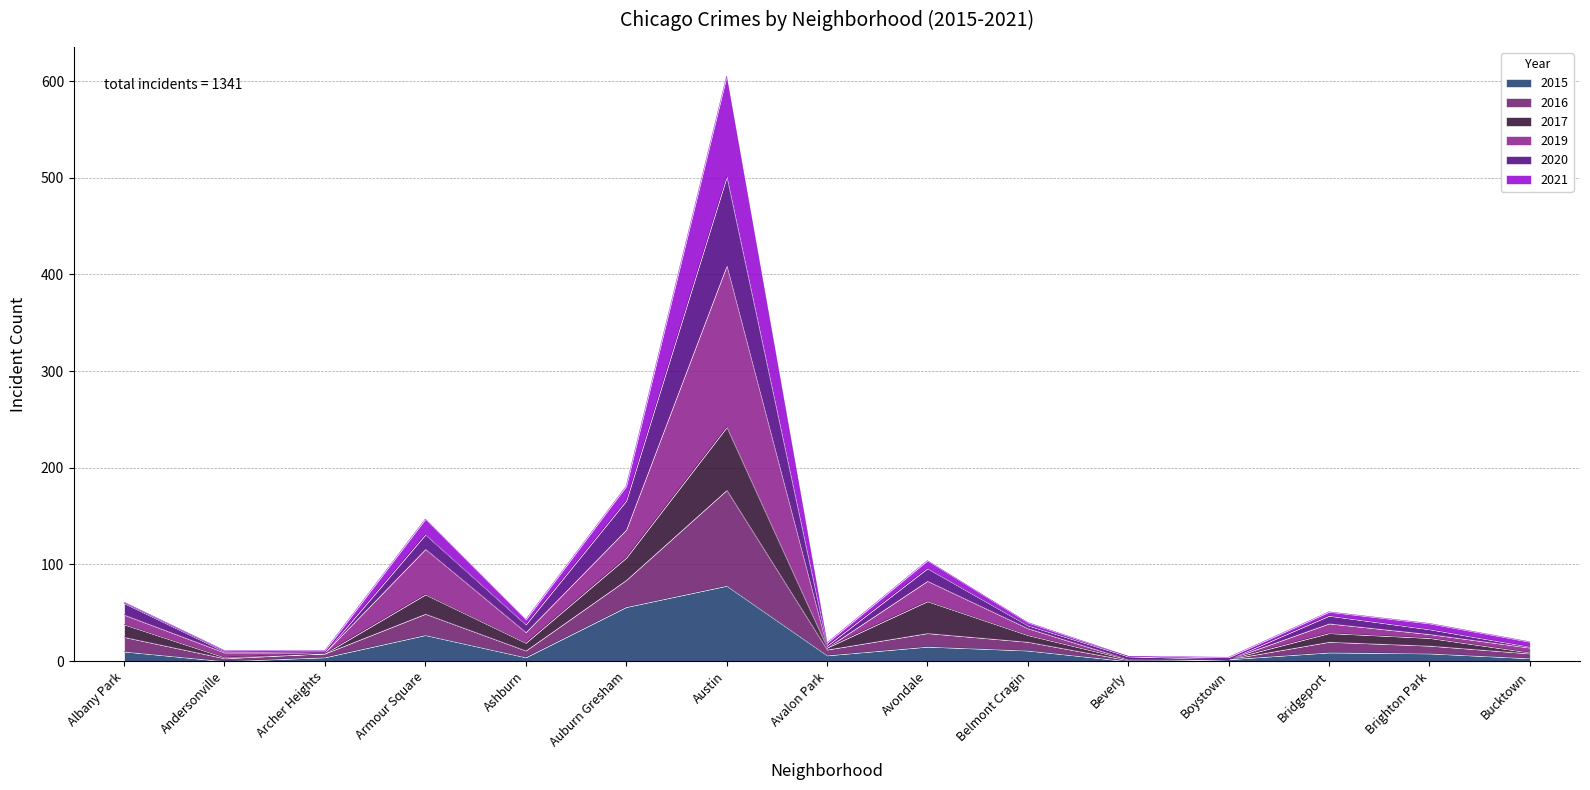

At which category is the sum across all series the highest?

Austin